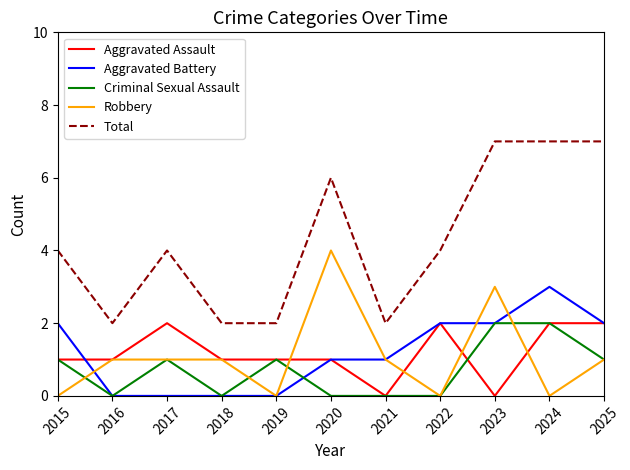

How many values in the Criminal Sexual Assault series are below 1?

5